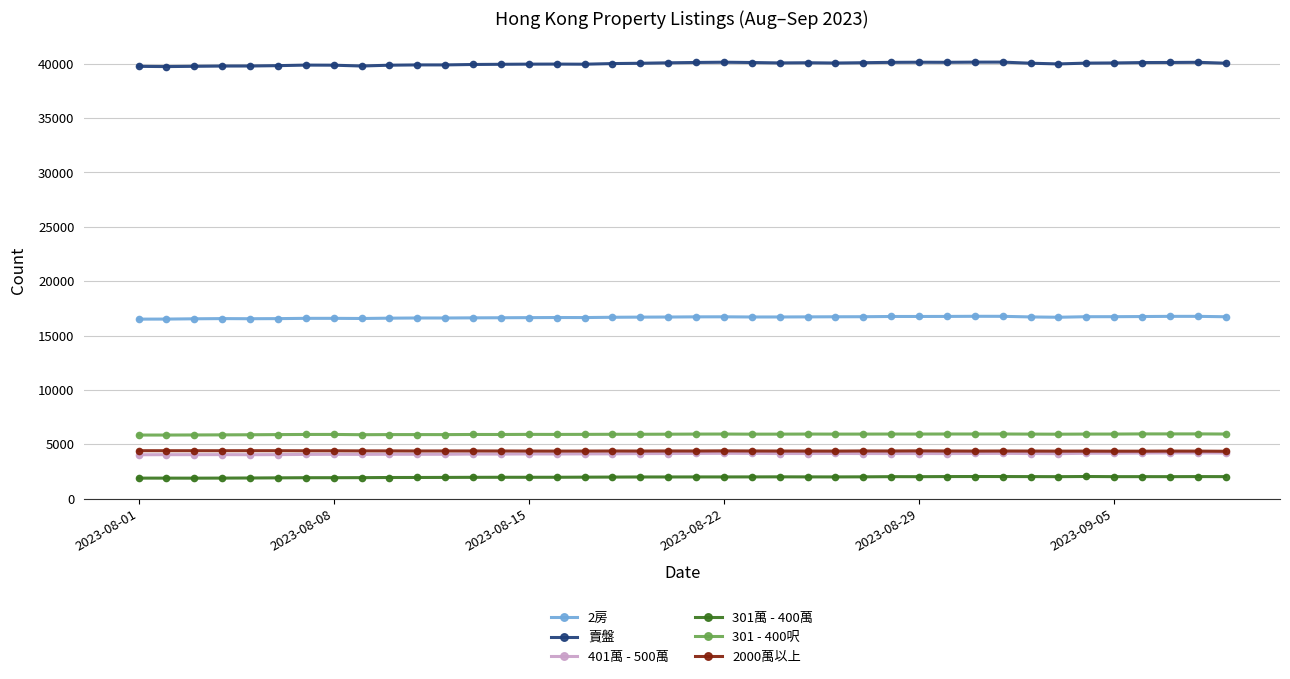

At how many categories does at least one series exceed 21216?

40